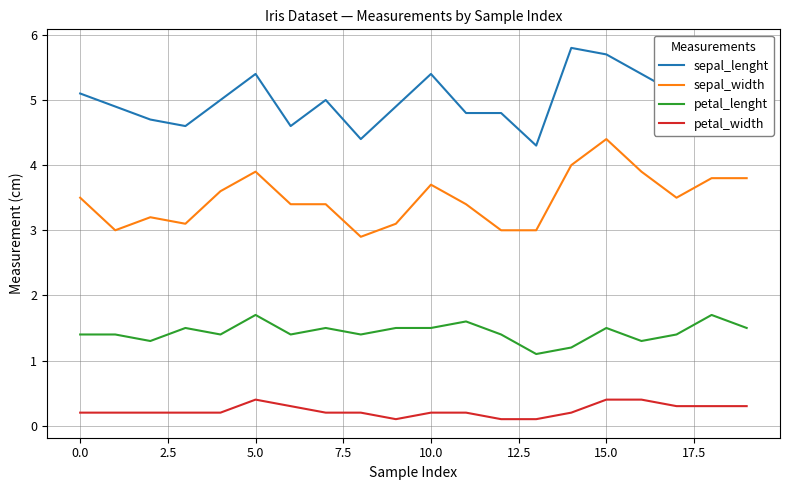

What is the maximum value shown in the chart?

5.8